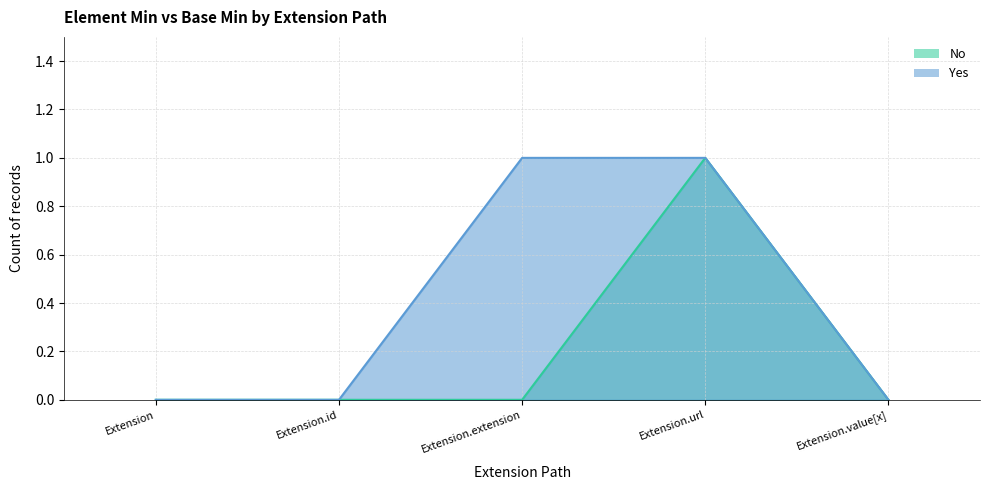

Reading left to right, list all the values displayed in this chart.

Extension=0	Extension.id=0	Extension.extension=0	Extension.url=1	Extension.value[x]=0